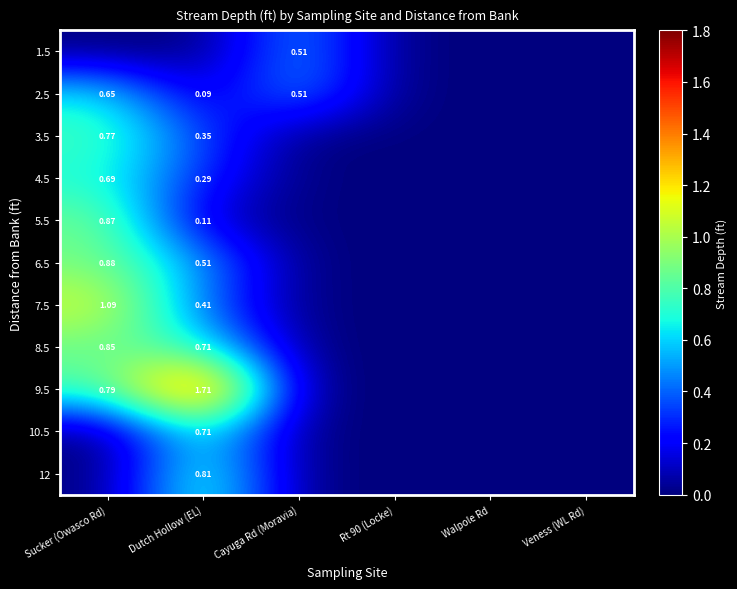

At Walpole Rd, list the series in order from smallest to largest.

1.5, 2.5, 3.5, 4.5, 5.5, 6.5, 7.5, 8.5, 9.5, 10.5, 12